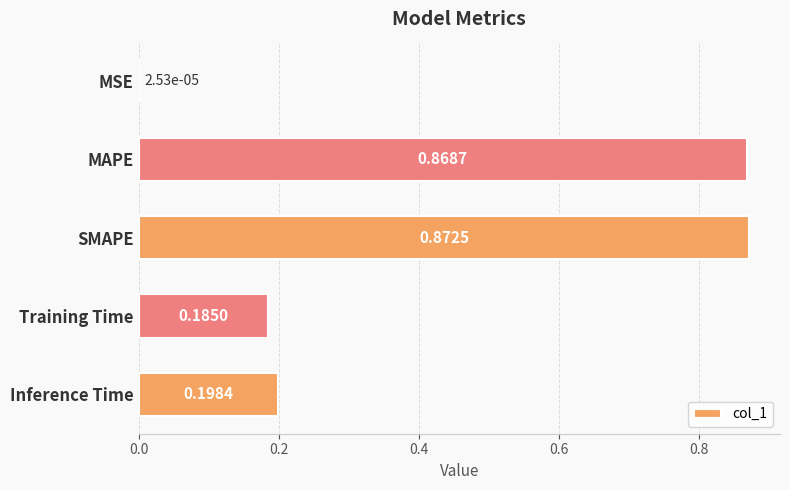

Which category has the highest value across all series?

SMAPE